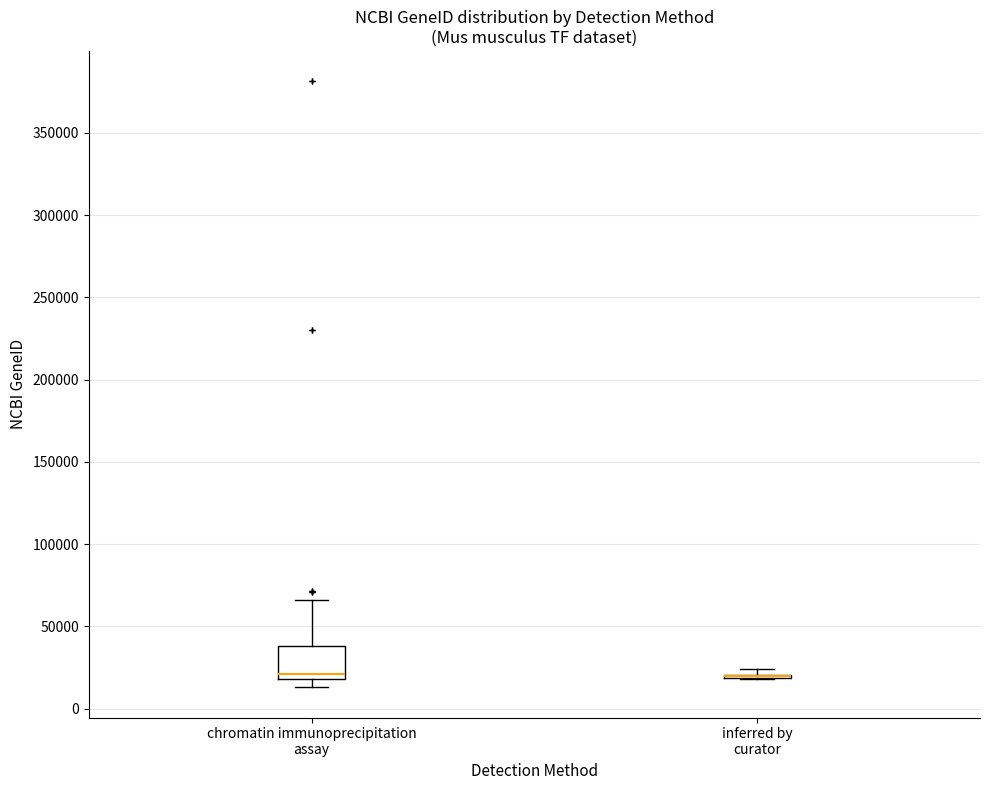

Where does the upper whisker of the box for chromatin immunoprecipitation assay end on the y-axis? The values are not printed on the chart, so give them approximately, as read against the axis.

65000